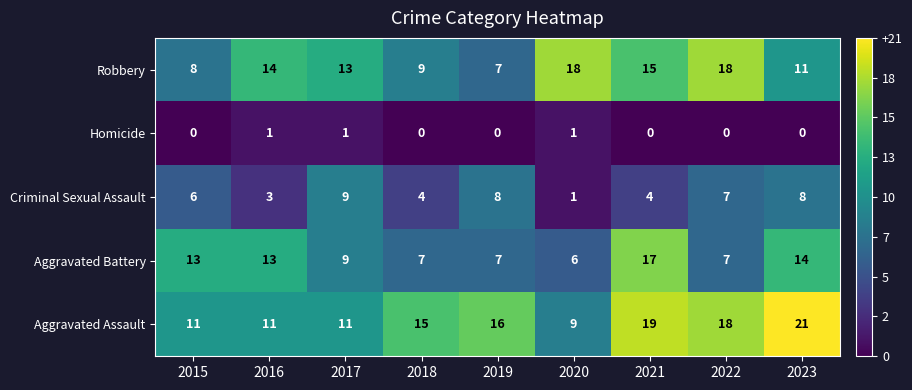

At which label does Criminal Sexual Assault reach its peak?

2017